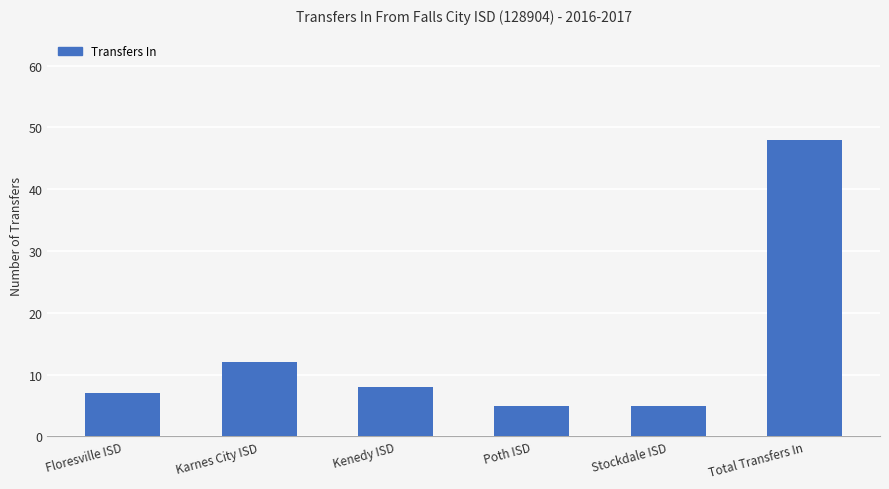

Approximately how many times larger is the value at Kenedy ISD compared to Floresville ISD?

1.1